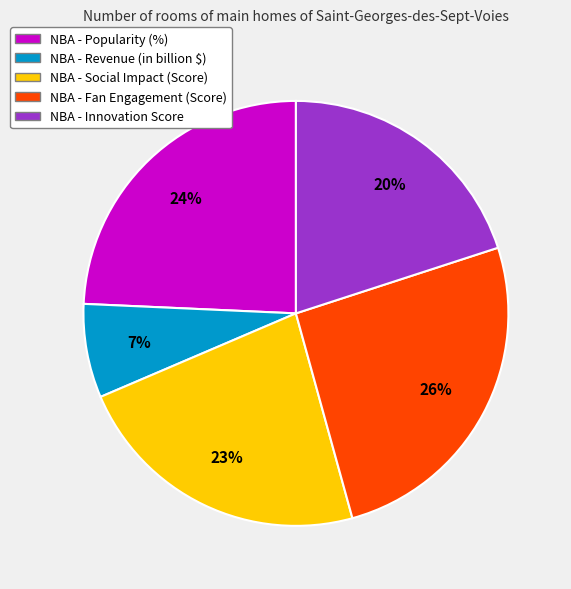

Is there any slice that represents more than half of the pie?

No